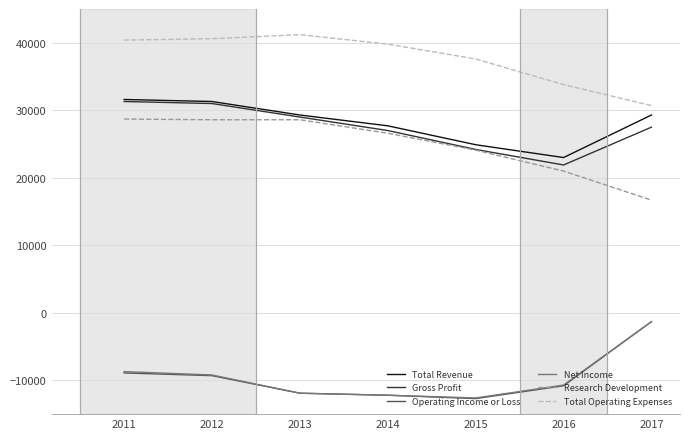

True or false: Net Income has a value of -11900 at 2013.

True